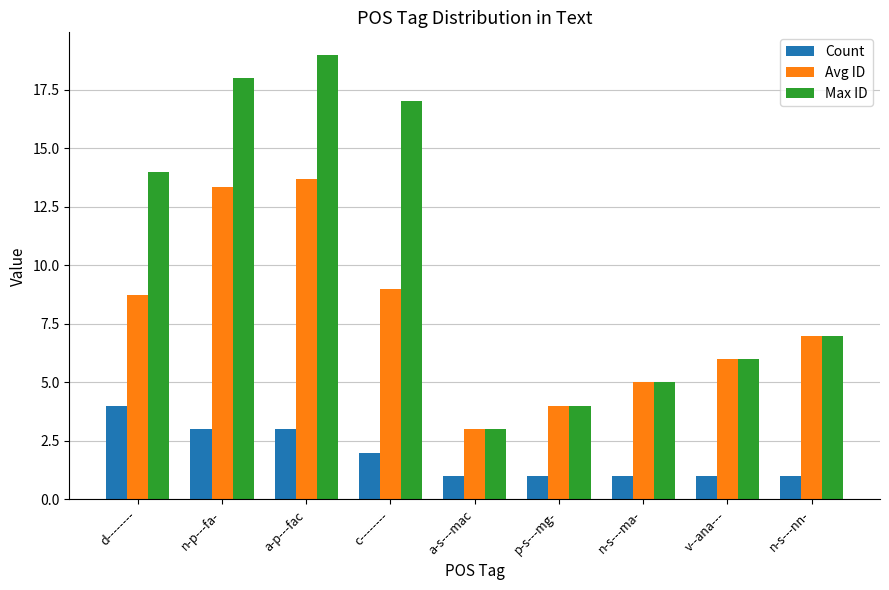

At which category is the sum across all series the highest?

a-p---fac